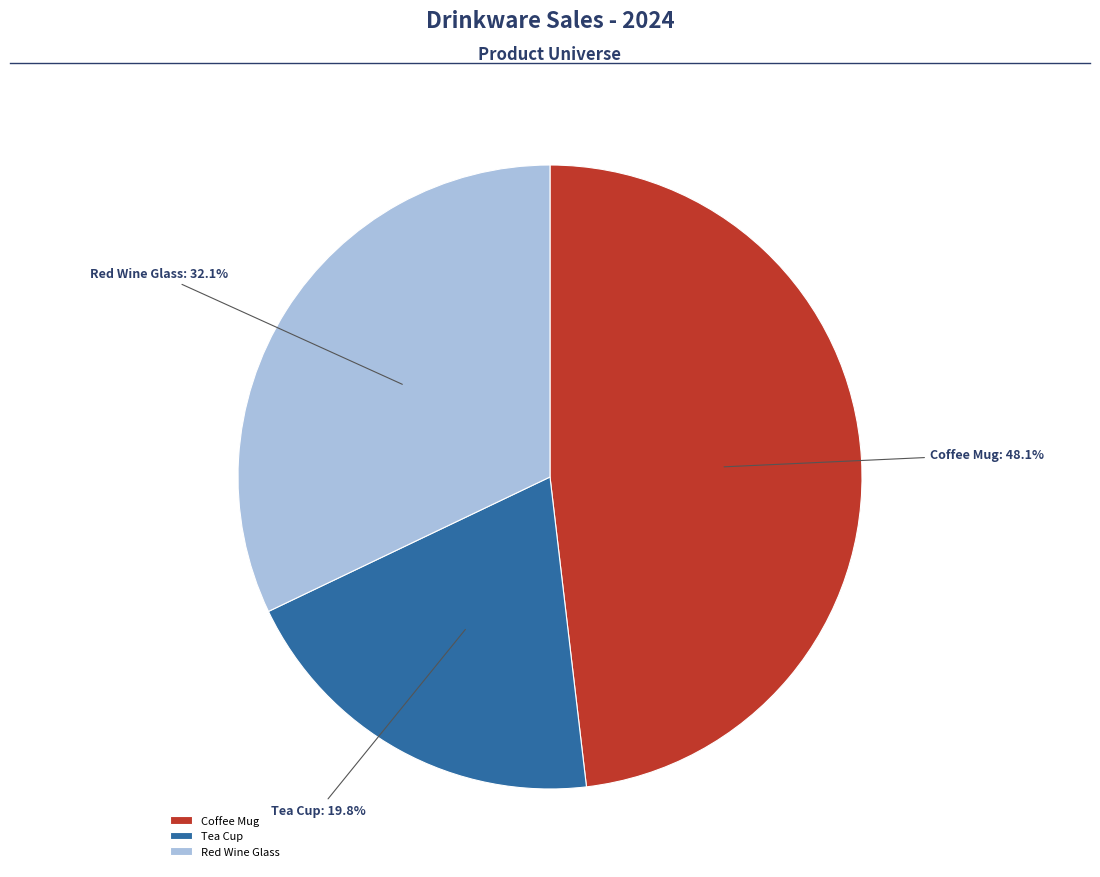

How many segments does this pie chart have?

3